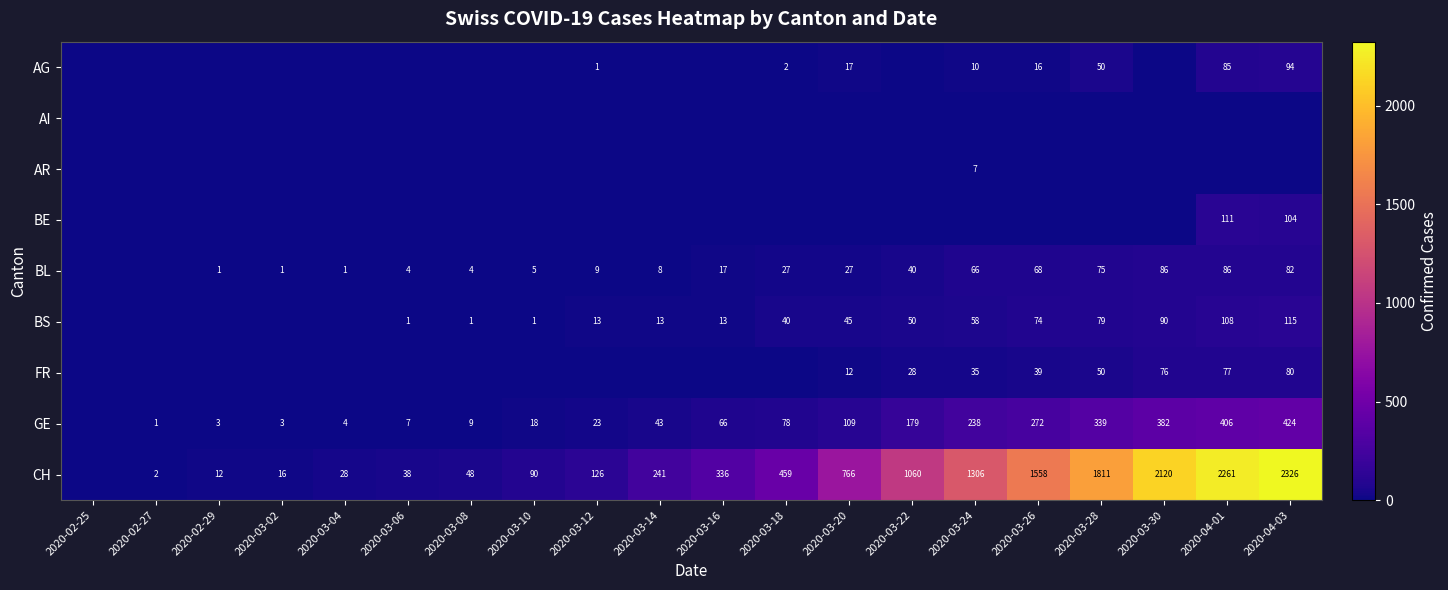

Is it true that FR equals 50 at 2020-03-22?

False